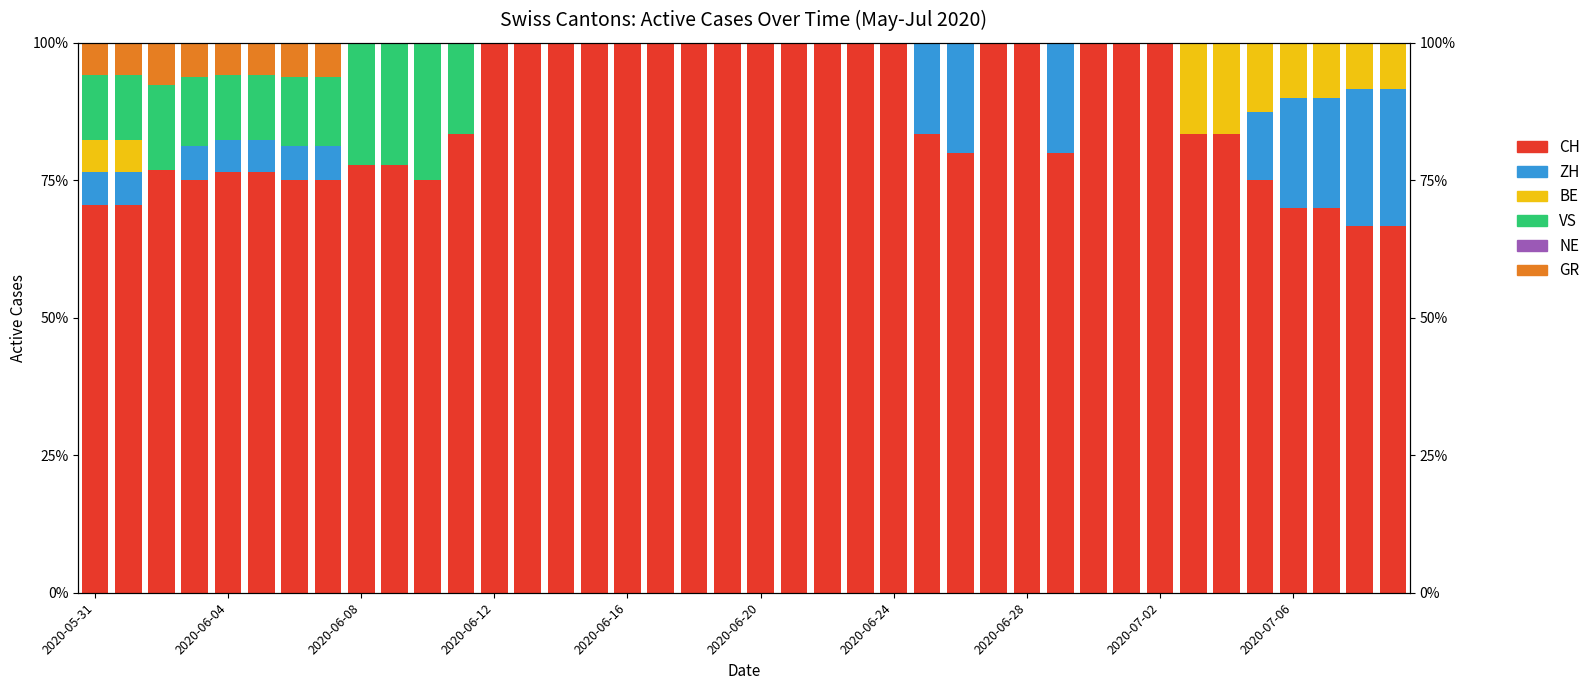

What is the greatest value displayed?

100.0